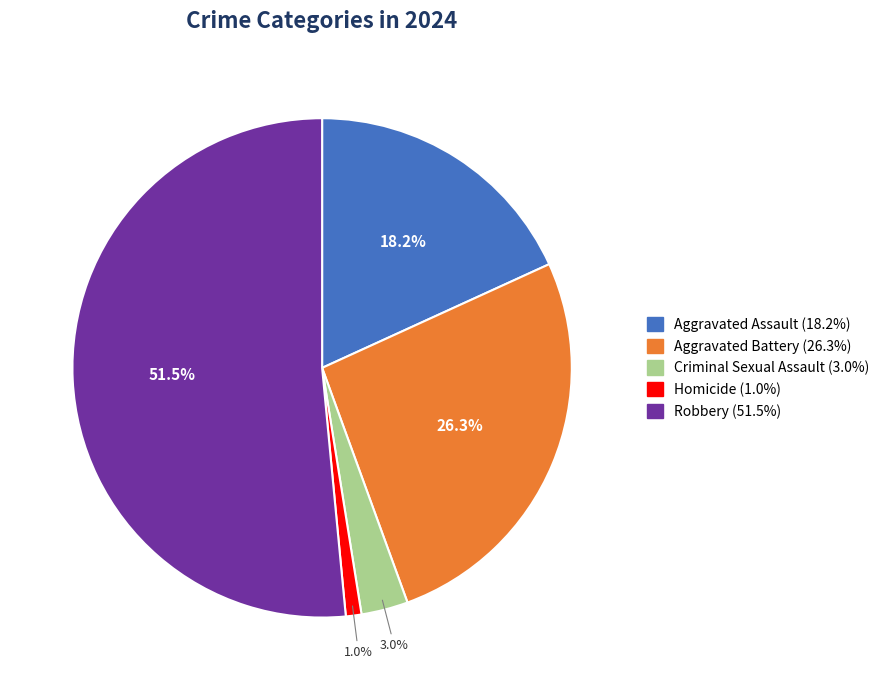

Is the sum of Aggravated Battery and Criminal Sexual Assault greater than half?

No